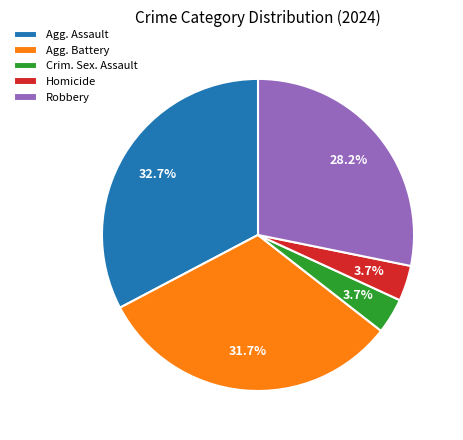

What percentage do Crim. Sex. Assault and Robbery together represent?

31.9%